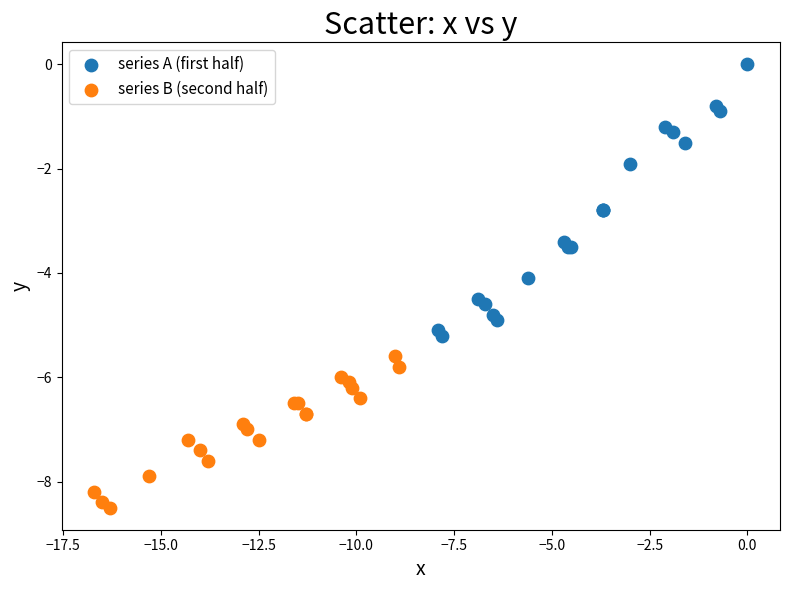

Which series reaches the minimum Y coordinate?

series B (second half)